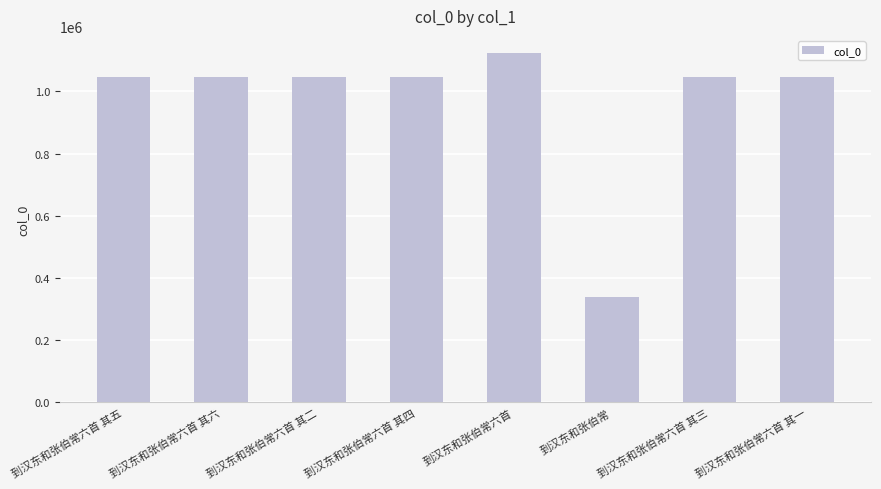

What is the sum of all values?

7729172